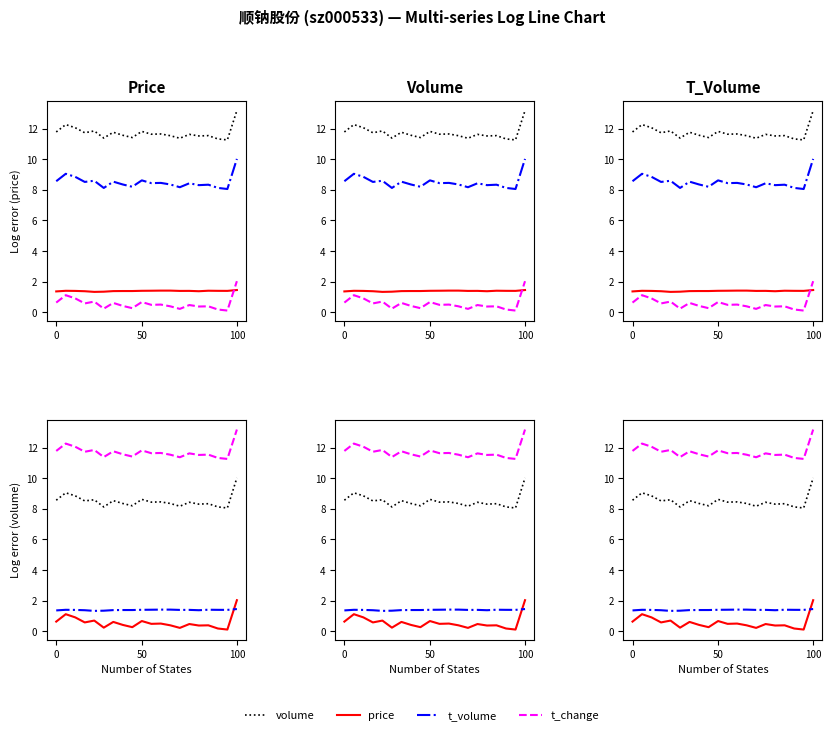

True or false: volume and t_volume cross at least once.

False